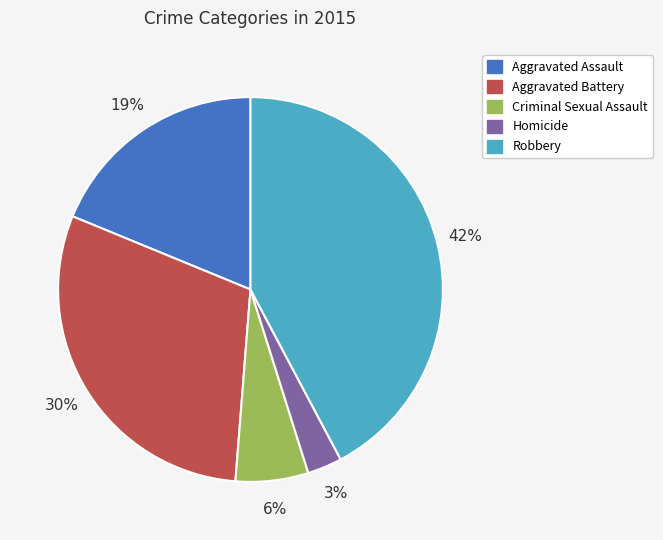

What is the largest slice in the pie chart?

Robbery